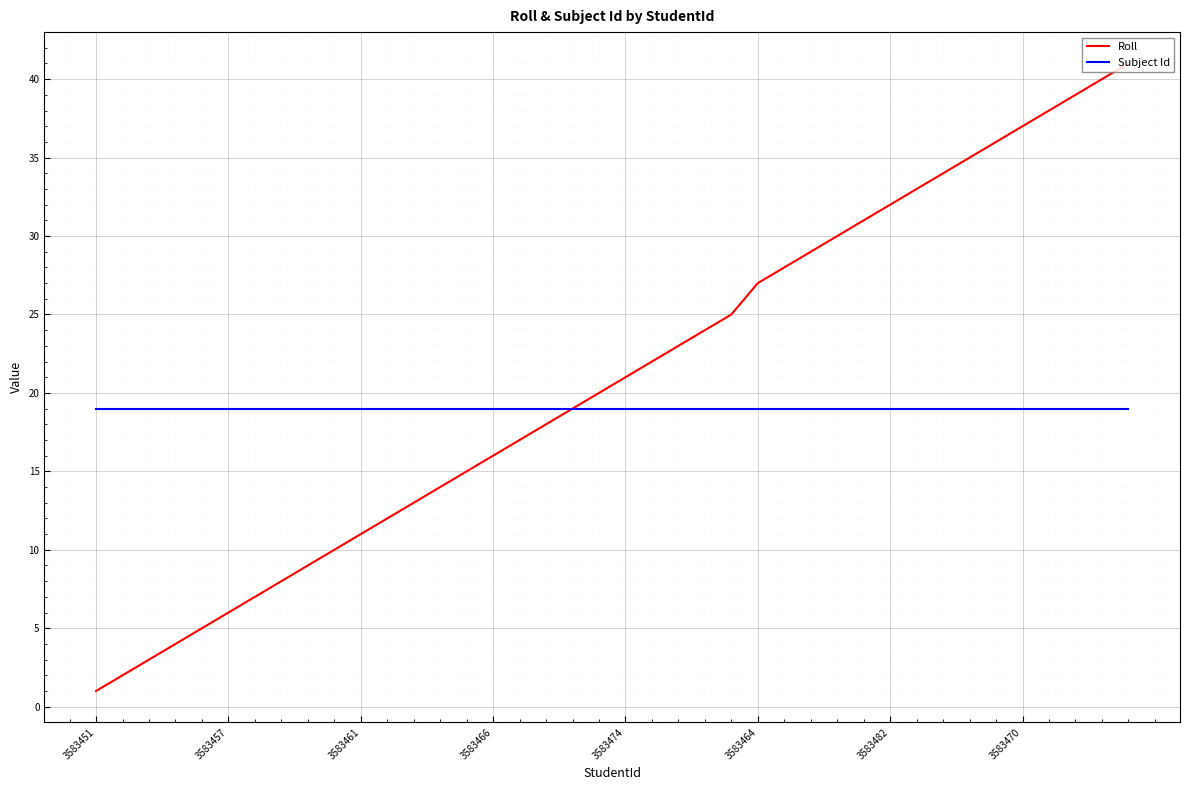

Reading right to left, what are all the values shown in this chart?

Roll: 41	40	39	38	37	36	35	34	33	32	31	30	29	28	27	25	24	23	22	21	20	19	18	17	16	15	14	13	12	11	10	9	8	7	6	5	4	3	2	1
Subject Id: 19	19	19	19	19	19	19	19	19	19	19	19	19	19	19	19	19	19	19	19	19	19	19	19	19	19	19	19	19	19	19	19	19	19	19	19	19	19	19	19